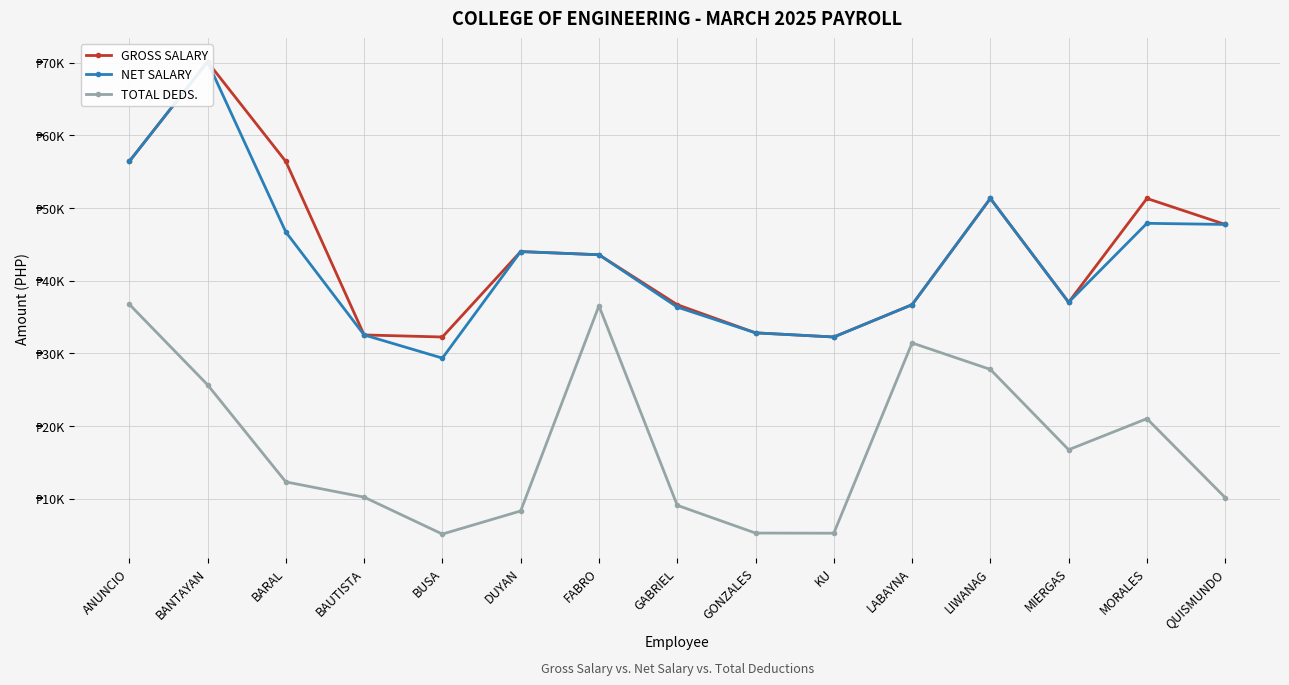

Which series has the widest spread of values?

NET SALARY